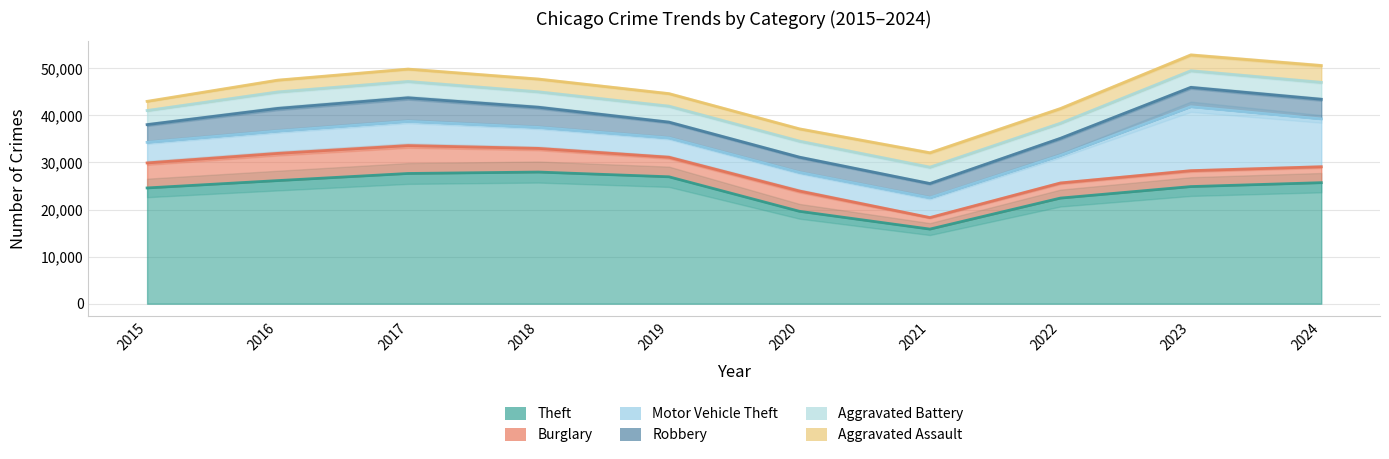

Where is the first local maximum for Motor Vehicle Theft?

2017